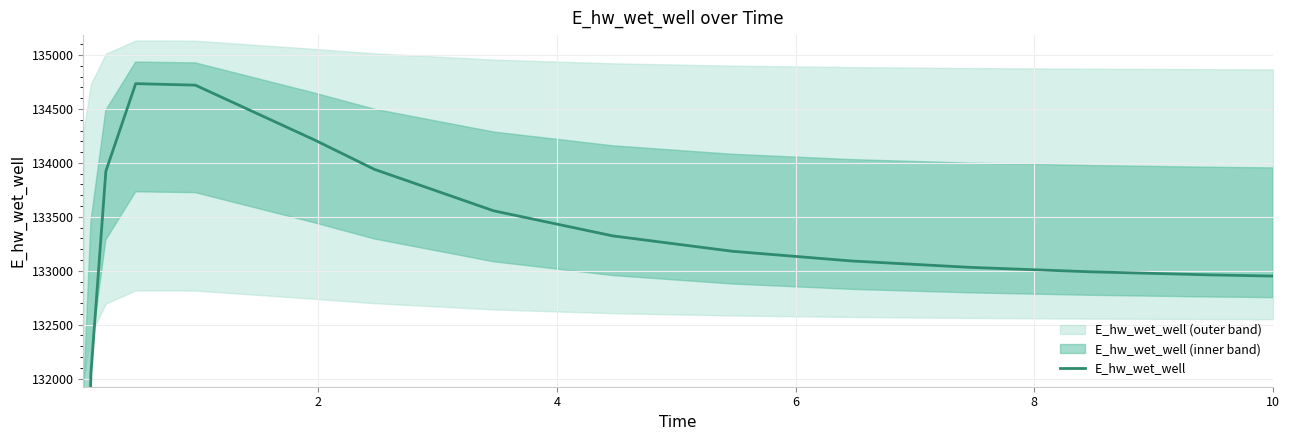

Count the number of values greater than 133180.

8